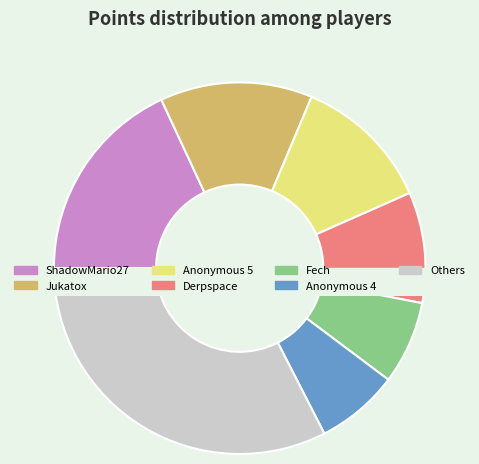

Is there any slice that represents more than half of the pie?

No